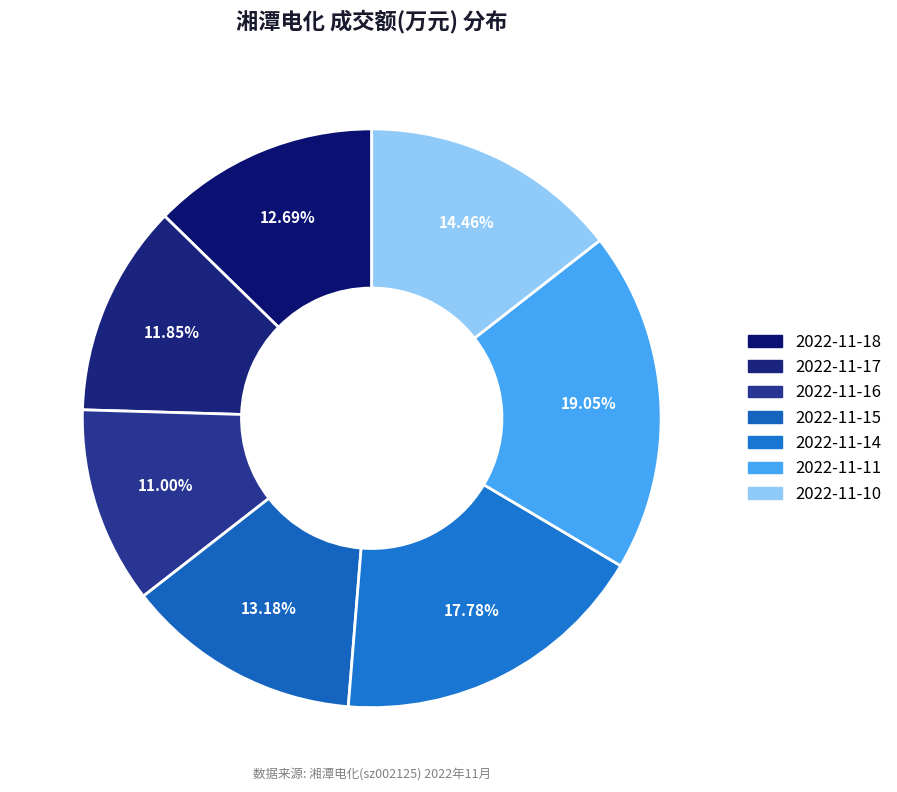

Is the sum of 2022-11-10 and 2022-11-14 greater than half?

No